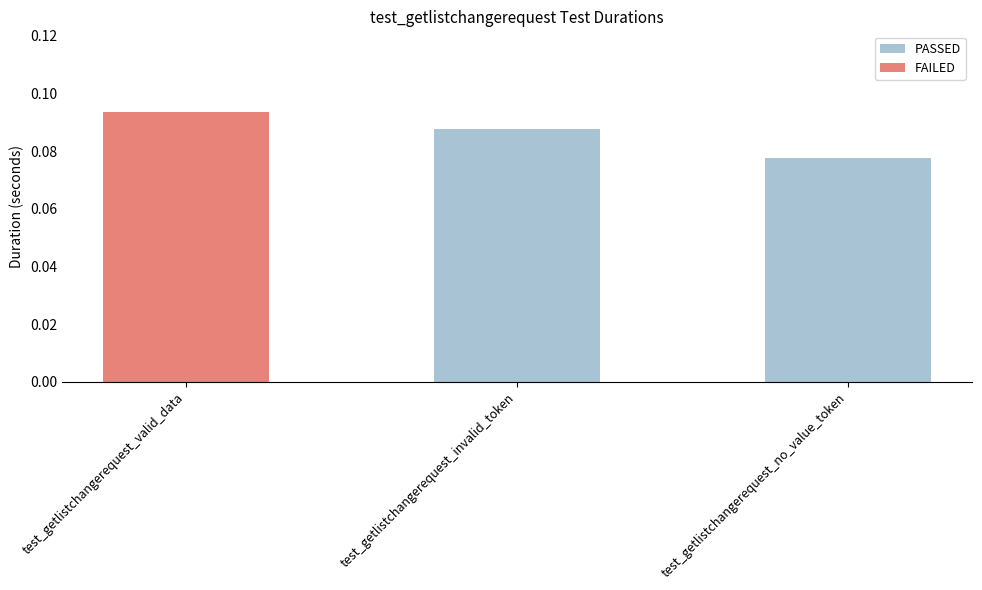

Where is PASSED nearest to the value 0?

test_getlistchangerequest_no_value_token